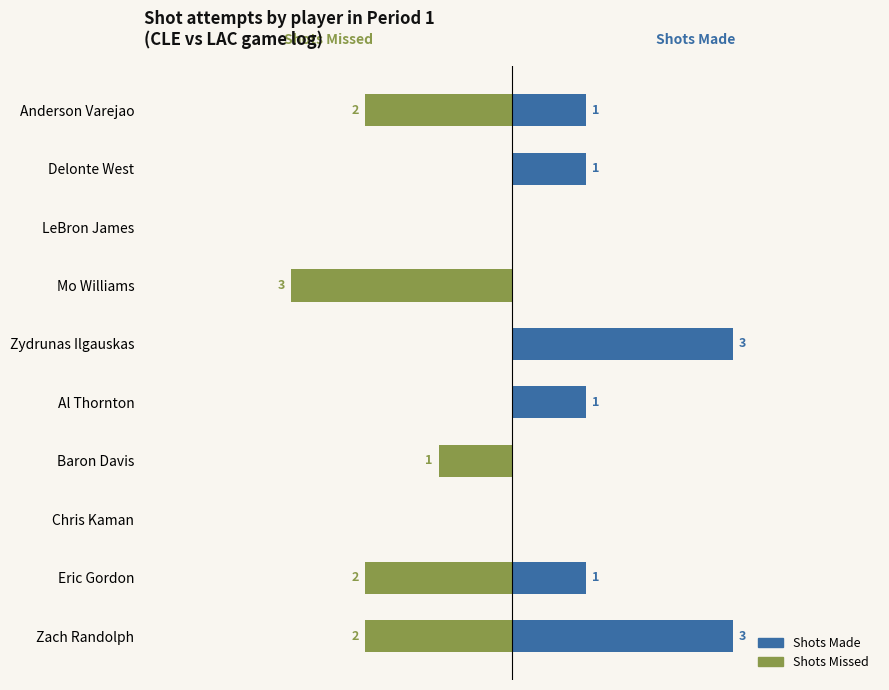

What is the sum of all Shots Made values?

10